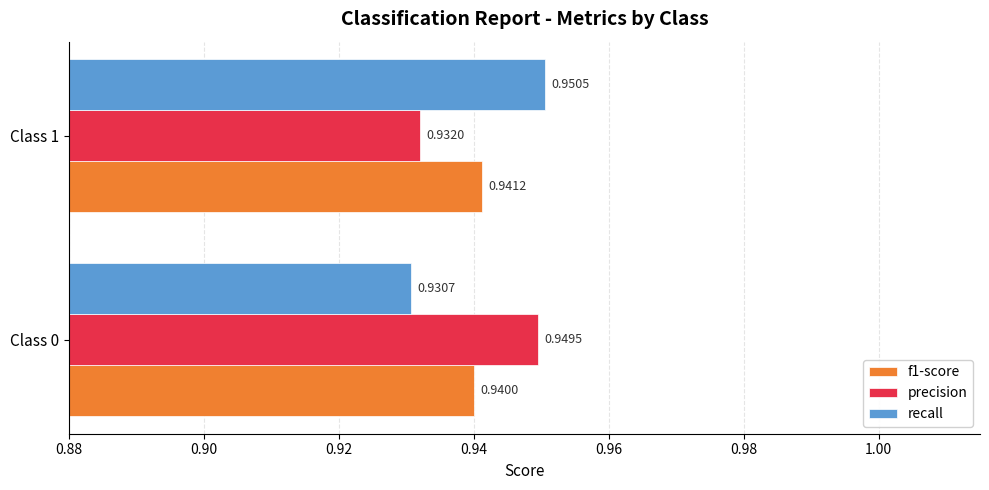

At Class 0, list the series in order from smallest to largest.

recall, f1-score, precision